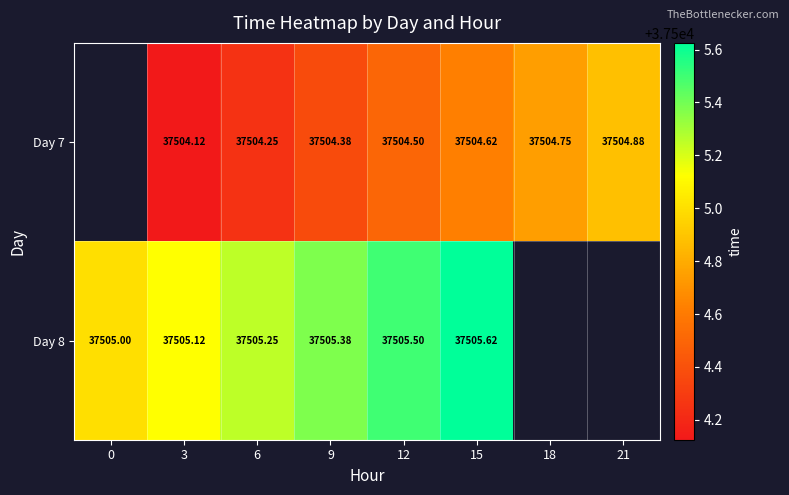

What is the spread (max minus min) of values at 9?

1.0